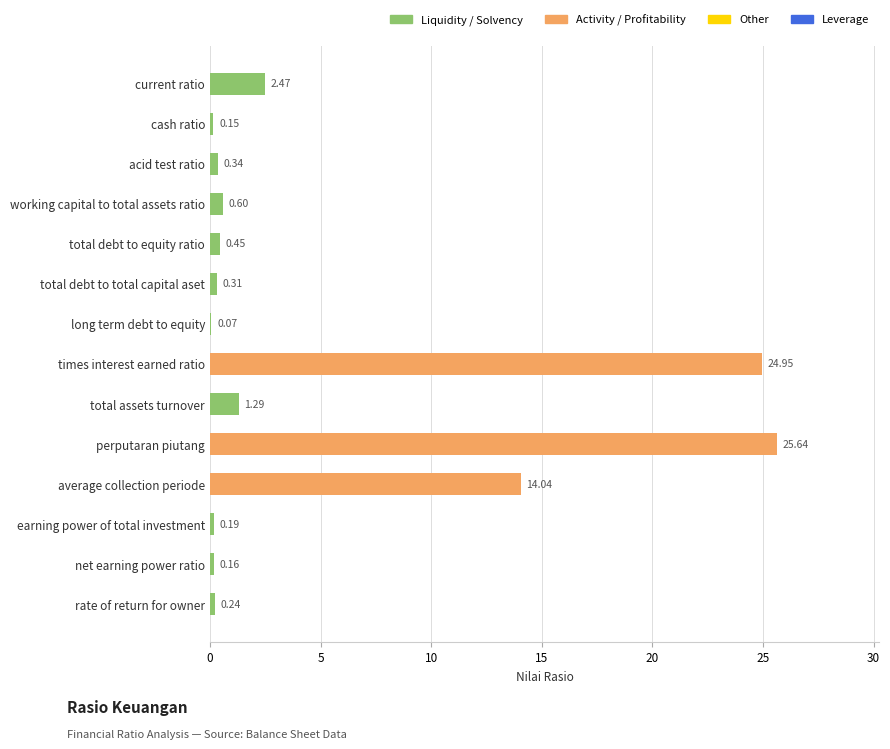

What is the sum of the values at total debt to total capital aset and current ratio?

2.8